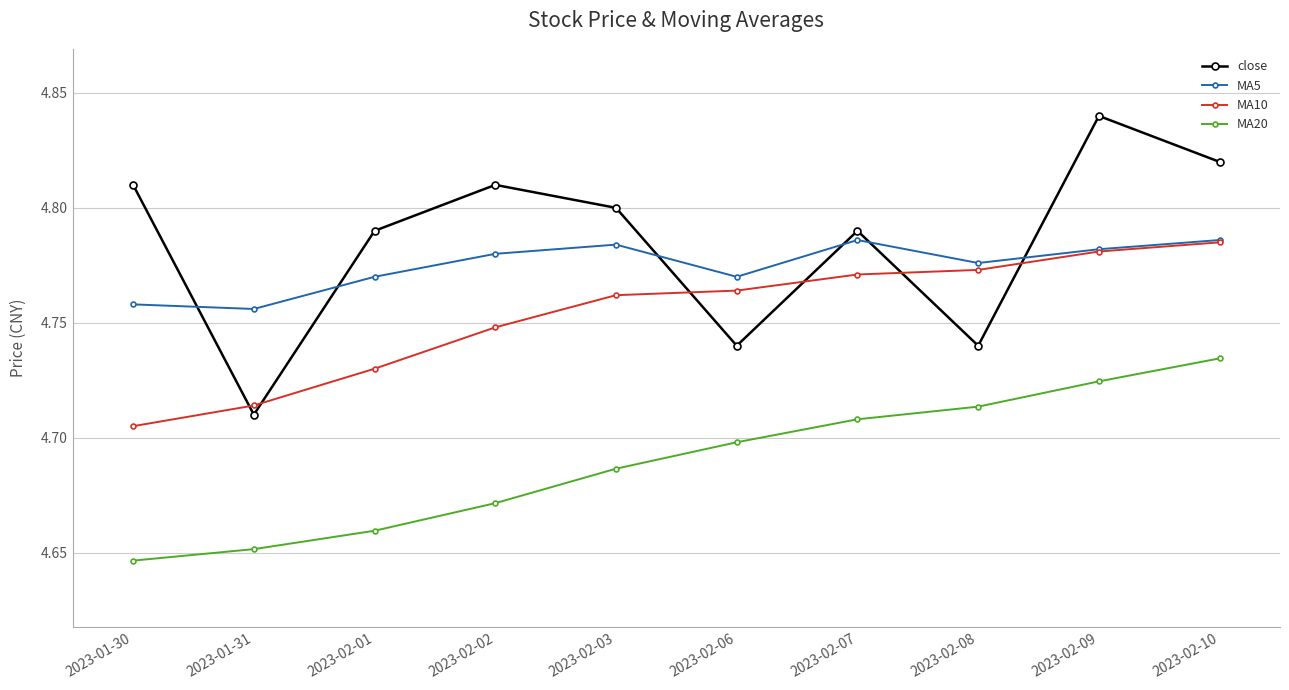

The value of MA20 at 2023-02-02 is 1.9. True or false?

False